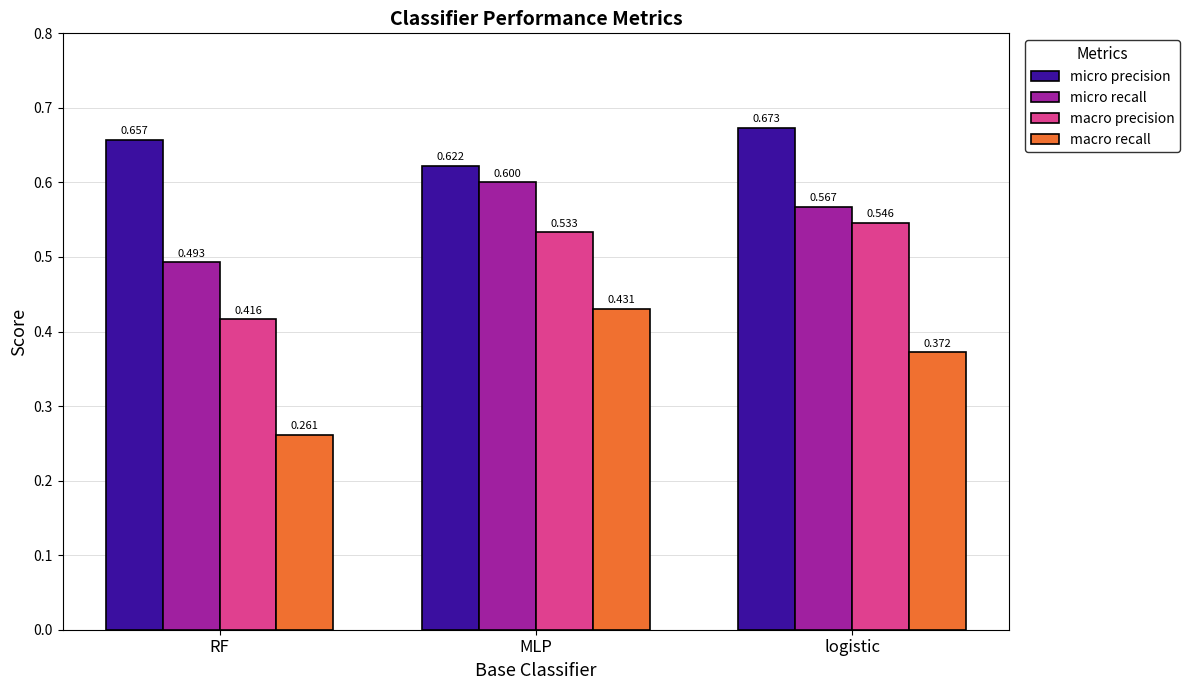

At how many categories does at least one series exceed 0?

3